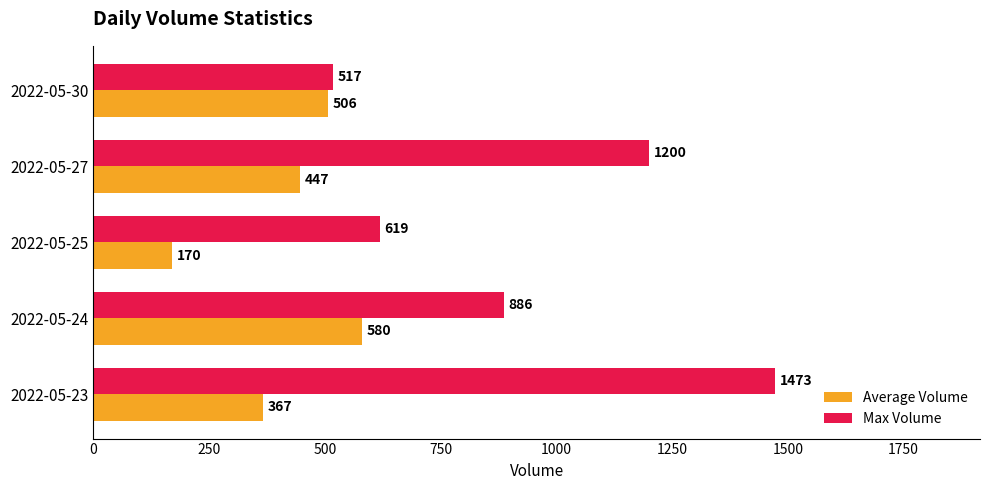

At which label is Max Volume closest to 995?

2022-05-24